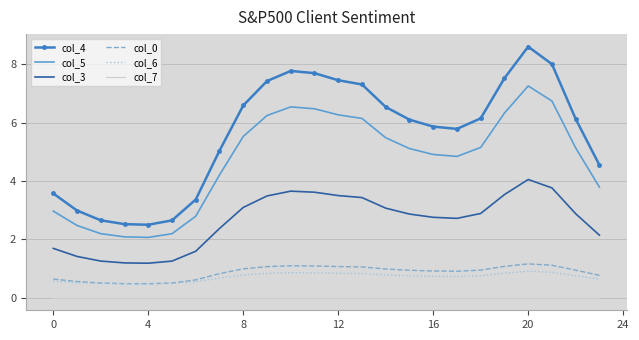

Which series has the largest total across all categories?

col_4